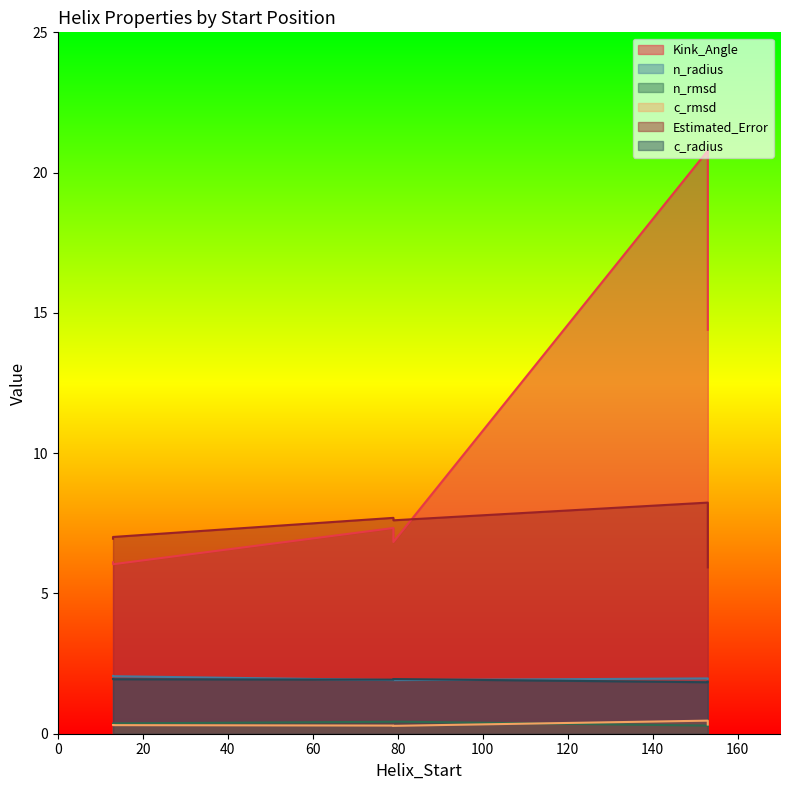

What is the value of the Kink_Angle point at the 3rd from the left?

20.8